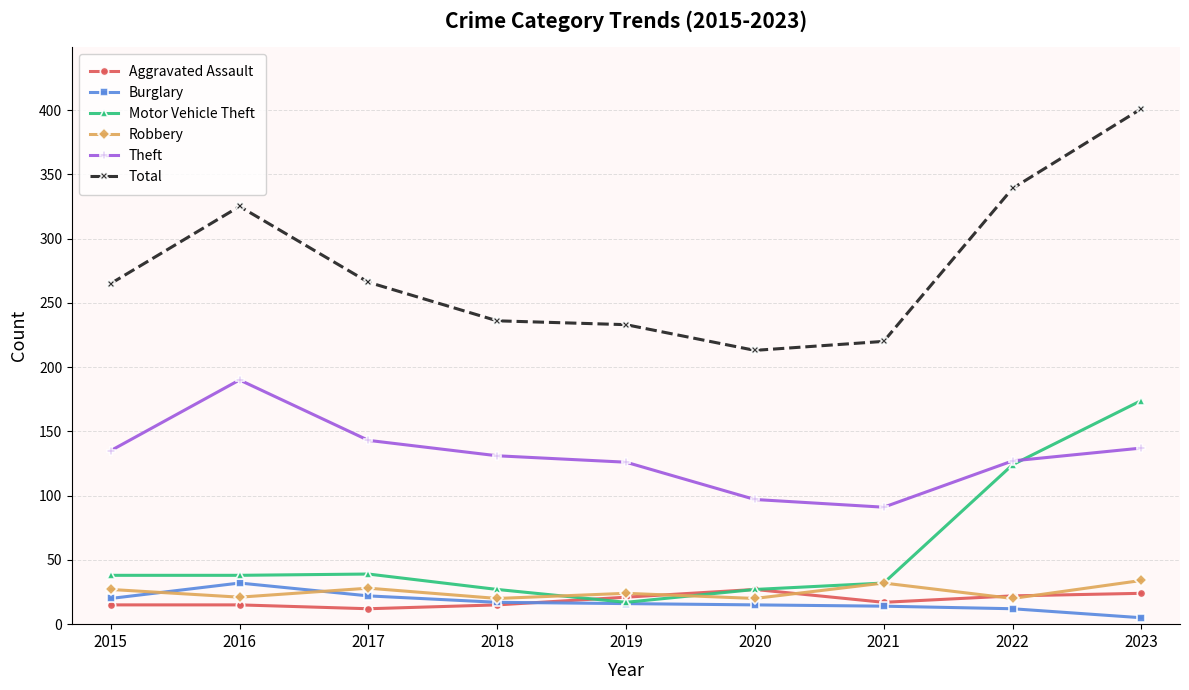

Is it true that Aggravated Assault equals 15 at 2015?

True